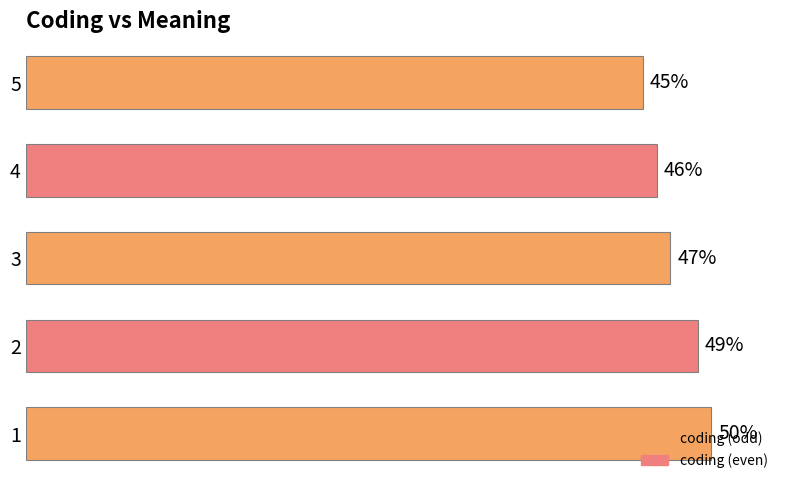

Does the chart contain any negative values?

No